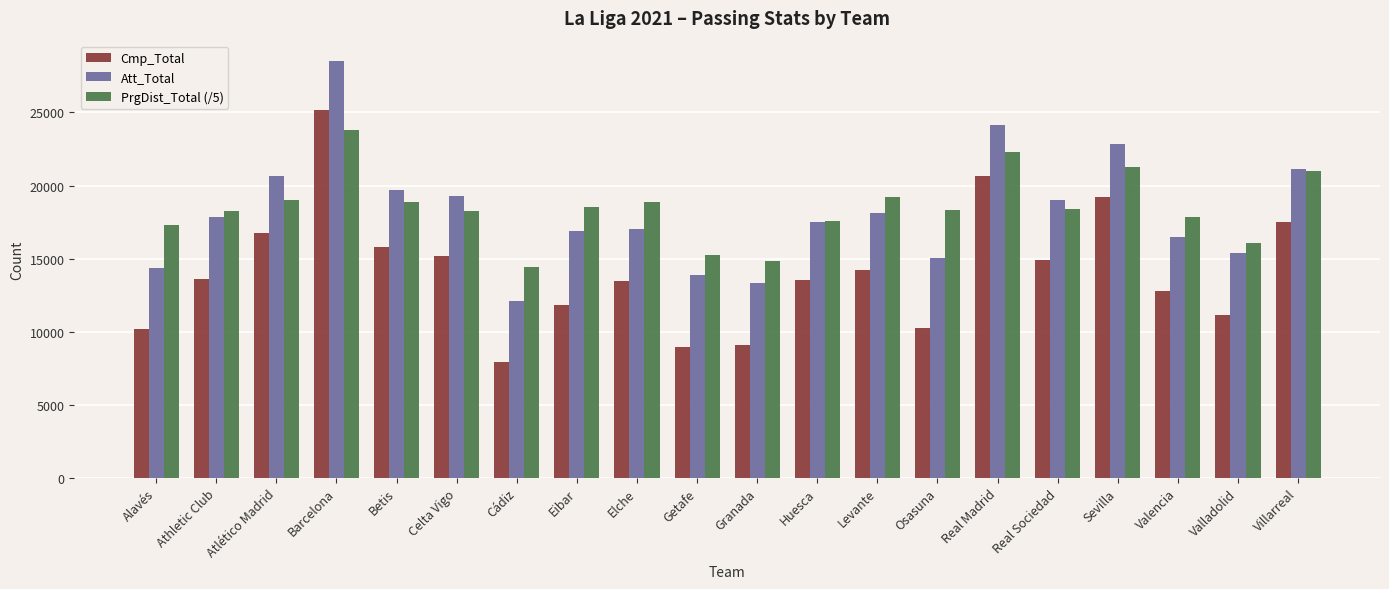

What is the spread (max minus min) of values at Athletic Club?

4713.2